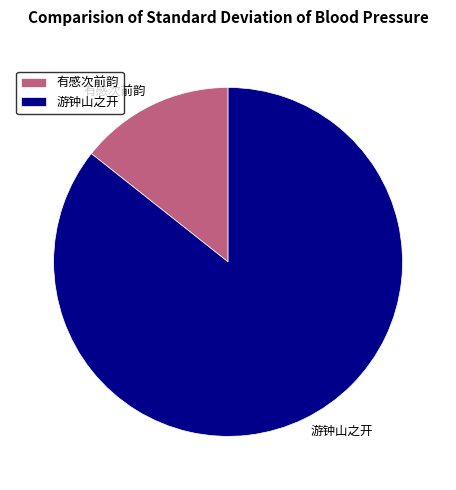

Is there a majority slice in this chart?

Yes